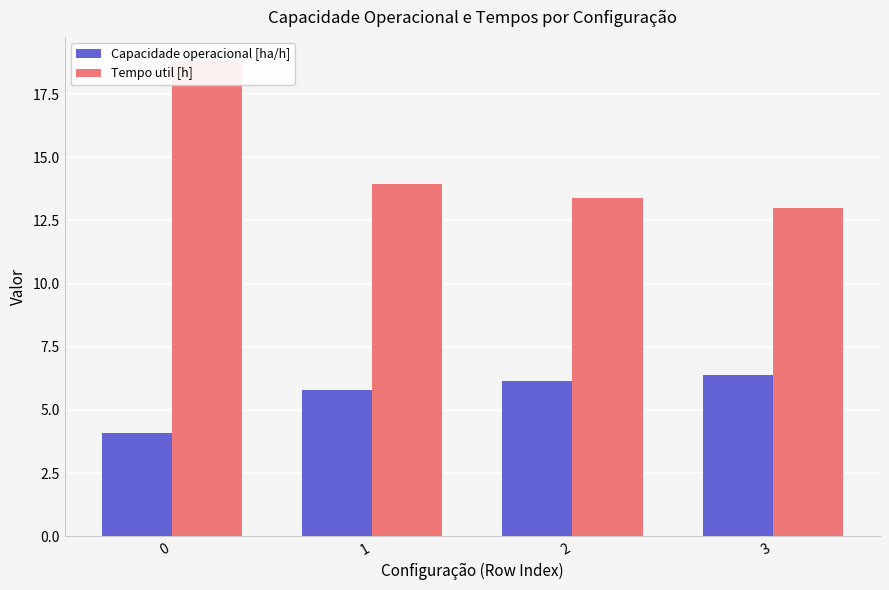

Reading left to right, list all the values displayed in this chart.

Capacidade operacional [ha/h]: 4.1	5.8	6.2	6.4
Tempo util [h]: 18.8	13.9	13.4	13.0